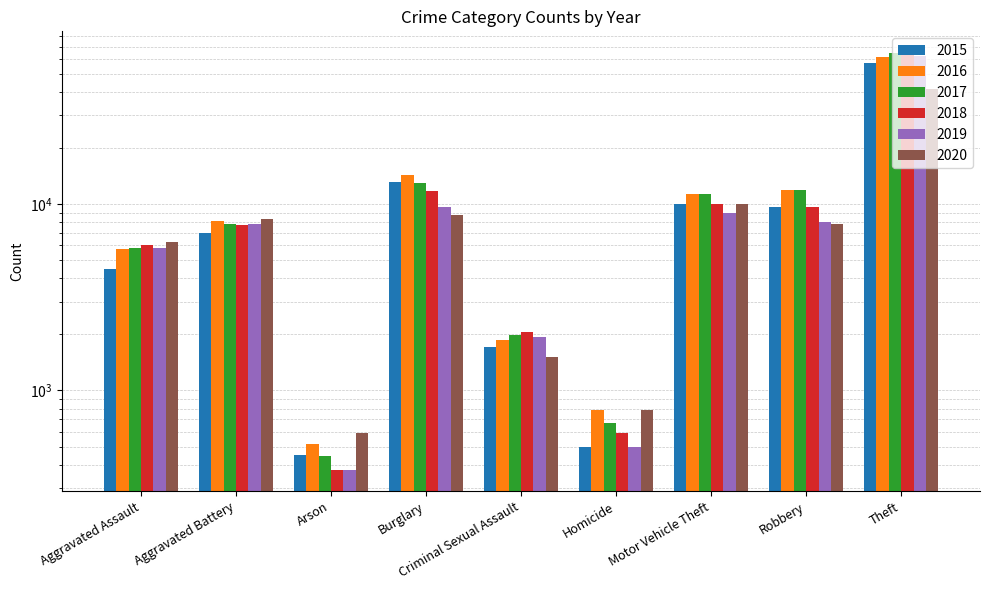

At which label does 2016 reach its minimum?

Arson